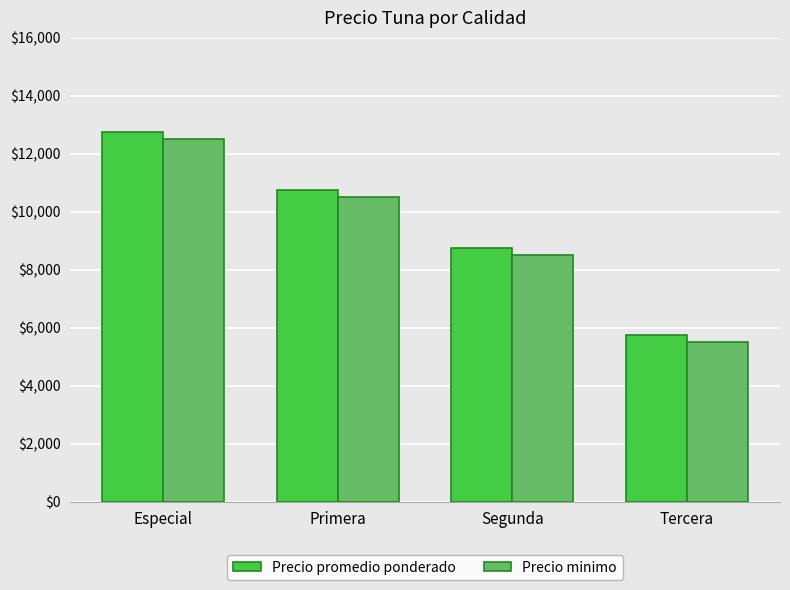

What is the spread (max minus min) of values at Primera?

250